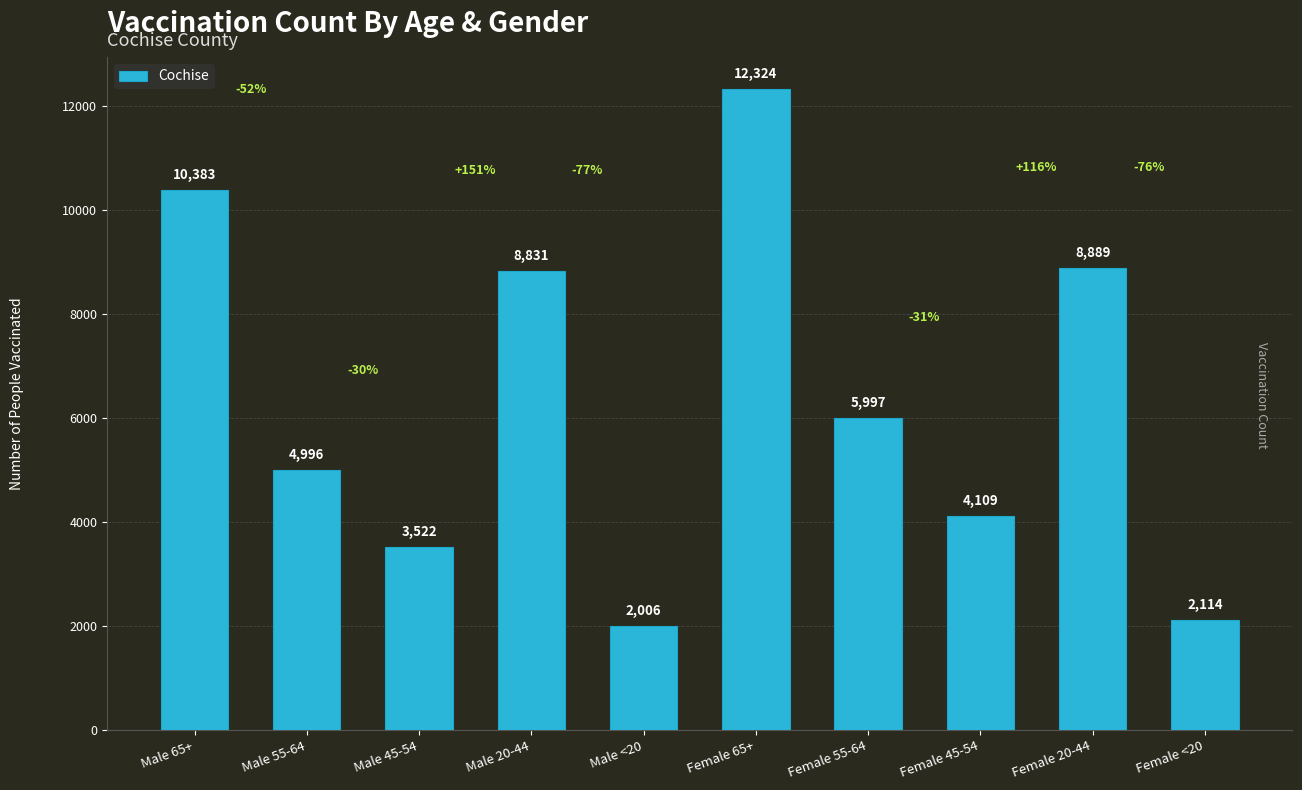

What is the change in value from Male <20 to Female 65+?

+10318